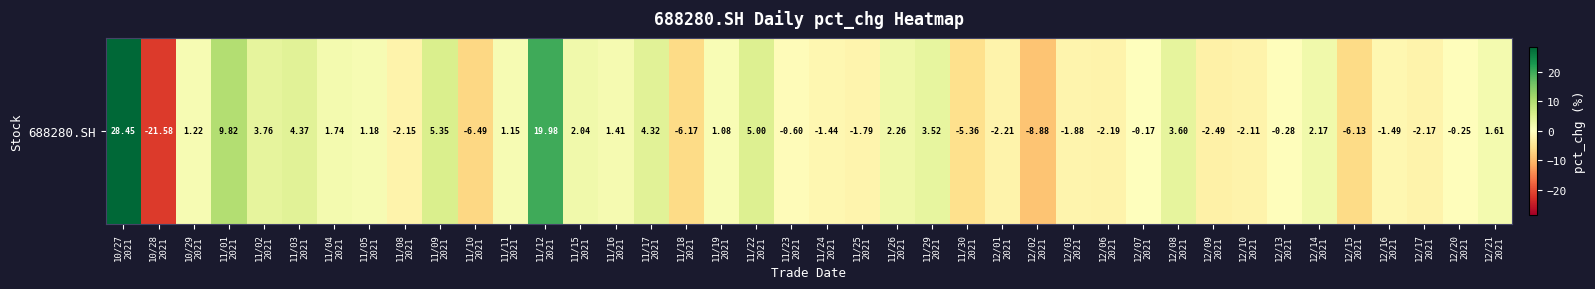

What is the difference between the maximum and minimum values?

50.0